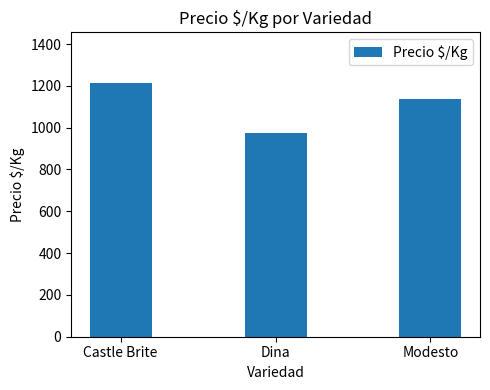

How many data points are less than 1139?

1